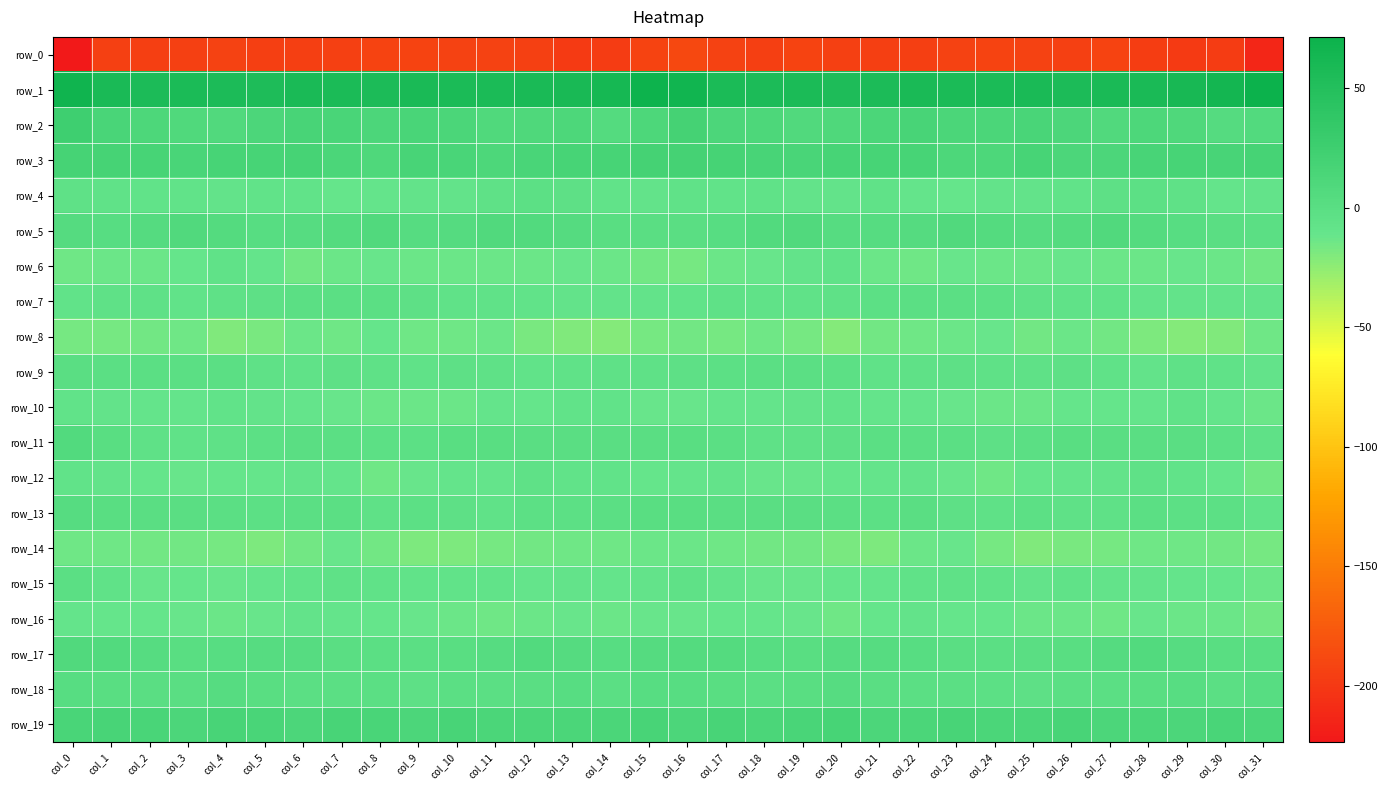

Reading left to right, transcribe all the data shown in this chart.

row_0: -223.6	-194.0	-195.3	-193.8	-192.5	-195.6	-195.4	-193.8	-192.3	-192.0	-193.6	-192.6	-194.6	-198.6	-197.9	-191.7	-188.4	-192.9	-195.8	-192.3	-193.8	-195.7	-194.9	-193.2	-191.9	-192.6	-193.6	-192.4	-196.8	-198.6	-197.4	-213.3
row_1: 67.7	58.5	55.8	56.5	55.7	54.9	57.9	57.1	56.3	57.7	57.0	57.1	58.3	59.4	61.4	70.0	66.7	57.1	55.8	56.5	54.9	56.0	58.2	56.5	56.8	57.7	56.4	58.1	58.3	60.1	63.5	71.4
row_2: 24.6	14.8	10.6	9.2	7.8	12.4	15.2	14.8	12.1	13.9	13.8	8.4	9.7	11.2	5.7	11.3	18.6	12.1	10.9	7.5	9.5	13.8	15.5	13.5	12.8	14.2	11.9	8.0	11.1	9.6	4.5	6.7
row_3: 17.4	18.2	16.8	14.3	16.7	17.0	17.7	13.3	9.4	15.8	14.0	11.0	14.3	16.9	16.3	19.4	19.4	17.8	16.0	14.6	17.1	17.2	16.9	10.8	11.5	16.5	11.9	12.2	15.4	17.2	15.8	18.1
row_4: -5.4	-6.7	-7.0	-7.4	-9.1	-7.8	-7.8	-11.4	-9.6	-8.1	-8.7	-5.6	-3.2	-3.8	-7.7	-8.4	-6.2	-7.7	-6.3	-8.4	-9.1	-6.9	-9.8	-11.1	-8.8	-8.3	-8.0	-4.2	-3.0	-4.9	-9.6	-9.1
row_5: 4.0	2.2	4.1	7.6	4.9	2.1	3.4	5.4	7.5	2.9	4.0	7.4	6.3	3.6	0.1	-0.9	-0.1	1.5	6.2	6.9	3.4	2.4	3.5	7.3	5.7	2.4	5.6	7.3	5.7	2.0	-0.6	-1.6
row_6: -14.3	-13.2	-12.8	-11.3	-6.2	-9.8	-15.3	-12.8	-12.0	-13.6	-12.8	-12.8	-13.7	-11.9	-13.0	-16.0	-16.5	-13.7	-12.6	-9.1	-6.2	-12.9	-14.6	-11.9	-12.9	-13.4	-12.6	-13.2	-13.1	-12.0	-13.7	-15.8
row_7: -7.3	-5.4	-4.7	-7.7	-5.3	-3.9	-2.3	-1.8	-2.1	-4.1	-6.6	-6.4	-7.6	-8.7	-8.3	-8.5	-7.4	-4.8	-6.4	-6.7	-5.0	-3.1	-1.9	-1.8	-2.7	-5.1	-6.8	-6.3	-8.7	-8.1	-8.8	-8.7
row_8: -16.6	-16.1	-15.5	-14.7	-20.2	-18.2	-13.8	-14.0	-11.4	-14.6	-14.6	-13.7	-17.7	-20.3	-21.7	-17.2	-15.6	-16.4	-14.8	-16.4	-21.0	-15.5	-14.4	-12.7	-12.1	-15.4	-13.6	-15.0	-19.4	-21.1	-20.2	-14.2
row_9: -1.1	-2.1	-1.9	-1.6	-2.3	-5.1	-6.2	-3.9	-4.7	-6.1	-4.4	-5.1	-7.7	-6.1	-5.7	-5.6	-4.3	-2.7	-1.7	-1.6	-3.2	-6.0	-5.5	-3.6	-5.5	-5.6	-4.4	-5.9	-8.1	-5.6	-6.0	-8.8
row_10: -7.7	-8.6	-10.3	-9.4	-7.5	-8.5	-9.6	-11.5	-13.1	-13.4	-12.8	-10.3	-10.6	-7.1	-8.0	-12.1	-11.5	-9.7	-10.2	-8.2	-7.7	-9.3	-9.8	-12.5	-13.2	-13.7	-11.5	-10.6	-9.4	-6.7	-10.2	-13.4
row_11: 5.9	0.4	-5.2	-5.8	-5.2	-3.0	-0.8	-1.7	-3.2	-3.2	0.2	0.1	-0.7	-0.7	-0.5	-0.6	0.6	-2.3	-5.7	-5.7	-4.6	-1.7	-1.4	-1.8	-4.3	-1.5	0.5	-0.3	-0.7	-0.1	-2.6	-5.0
row_12: -7.3	-8.2	-11.3	-11.8	-11.4	-11.1	-8.5	-10.3	-14.1	-12.2	-10.0	-9.4	-5.5	-7.3	-7.9	-10.9	-10.2	-9.1	-12.0	-11.6	-11.4	-10.2	-8.4	-12.0	-14.2	-10.9	-9.8	-8.3	-5.1	-7.4	-10.4	-15.9
row_13: 3.1	0.7	-1.0	-0.3	-1.5	-3.1	-1.6	-2.1	-5.3	-3.4	-4.0	-6.2	-2.7	-2.9	-2.0	1.1	1.1	-0.2	-0.7	-0.5	-2.1	-2.8	-1.1	-3.6	-5.0	-2.8	-5.1	-5.3	-2.2	-2.7	-2.9	-8.0
row_14: -14.0	-14.2	-15.8	-15.1	-16.9	-19.2	-15.7	-11.7	-15.1	-19.3	-19.4	-16.7	-15.6	-14.0	-15.0	-12.9	-12.8	-14.8	-15.5	-15.2	-18.1	-18.5	-13.5	-12.2	-17.0	-20.0	-18.0	-16.6	-14.7	-14.5	-15.7	-16.5
row_15: -1.2	-6.1	-11.9	-11.4	-11.8	-10.2	-7.9	-4.8	-6.1	-7.9	-7.3	-7.1	-9.6	-8.5	-10.3	-9.1	-4.8	-8.9	-11.7	-11.8	-11.1	-9.9	-5.9	-5.2	-6.4	-8.6	-6.4	-8.4	-9.0	-9.3	-11.3	-13.7
row_16: -9.4	-10.6	-11.4	-11.7	-13.6	-12.3	-8.1	-9.5	-11.2	-12.3	-12.8	-14.1	-13.0	-12.6	-13.2	-12.3	-12.1	-11.0	-11.4	-12.1	-14.0	-10.5	-8.1	-10.7	-11.1	-12.8	-13.4	-13.9	-12.5	-13.2	-13.4	-15.7
row_17: 7.5	5.9	3.4	0.4	1.7	3.2	3.4	-0.4	-1.3	-1.3	0.7	3.3	5.8	4.5	1.3	3.5	5.6	5.0	2.1	0.5	2.5	3.4	1.9	-1.1	-1.6	-0.4	1.1	4.4	5.9	2.8	0.8	1.0
row_18: 1.6	0.8	-0.5	-0.4	2.5	1.1	-1.7	-2.0	-2.0	-4.5	-2.0	-1.3	-0.0	2.1	-1.3	1.9	1.2	0.7	-1.3	1.0	2.5	-0.5	-1.7	-1.8	-3.3	-3.8	-1.4	-1.2	0.7	1.2	-2.3	1.3
row_19: 14.0	15.2	14.1	12.6	16.1	14.2	12.4	15.4	14.7	12.7	15.1	13.1	13.3	12.9	13.7	16.0	12.2	15.2	12.9	13.8	16.3	12.6	13.8	15.6	13.4	13.3	15.1	12.7	13.3	12.4	14.4	13.7